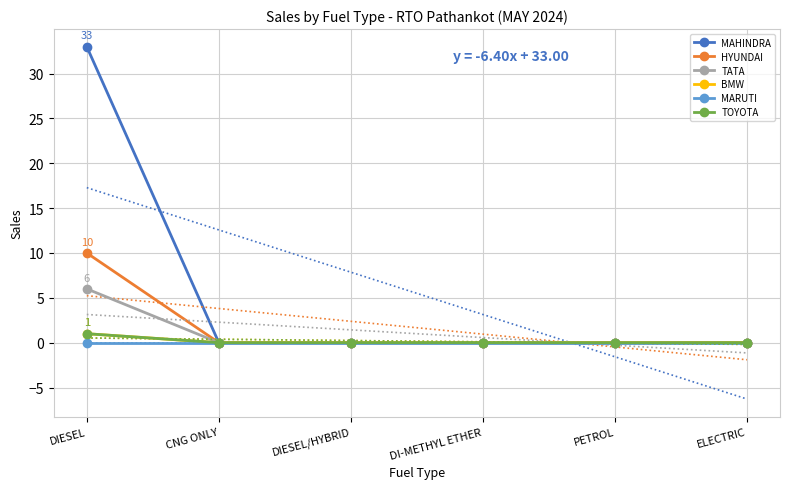

What is the label of the 3rd point from the right?

DI-METHYL ETHER